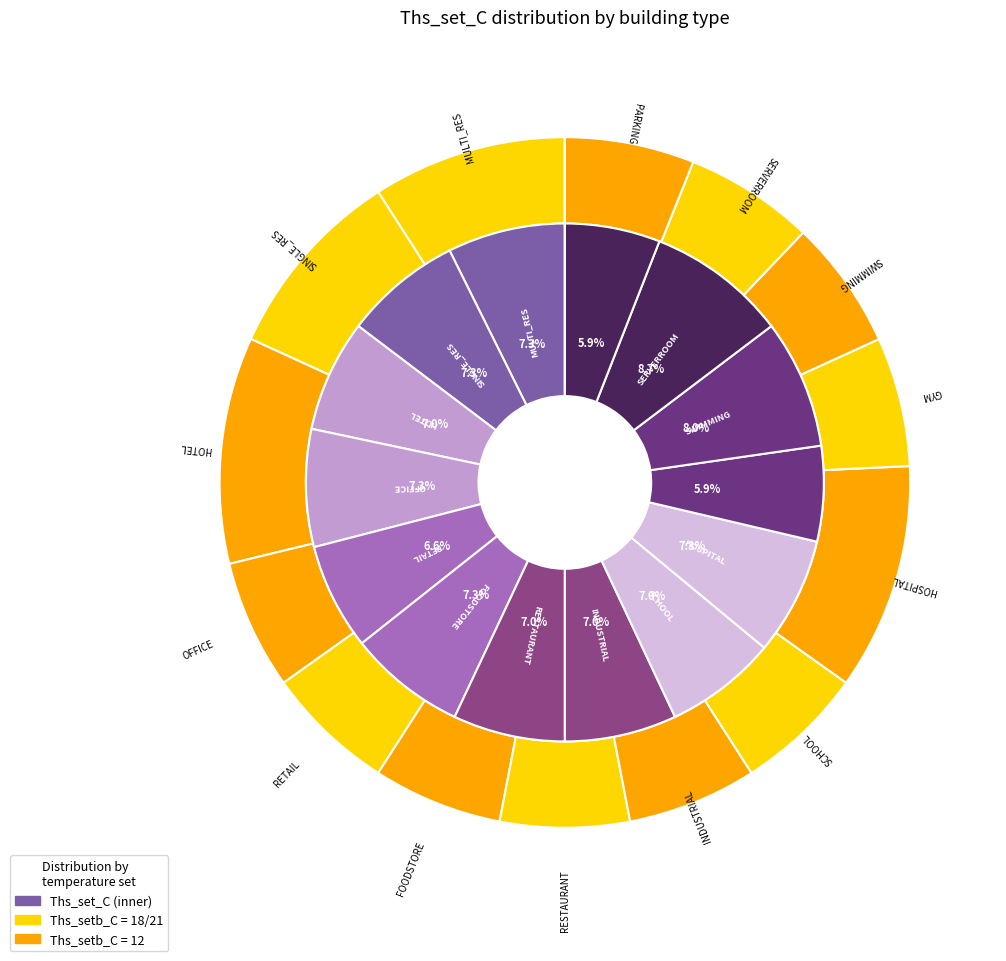

To the nearest percent, what percentage of the pie is SERVERROOM?

9%